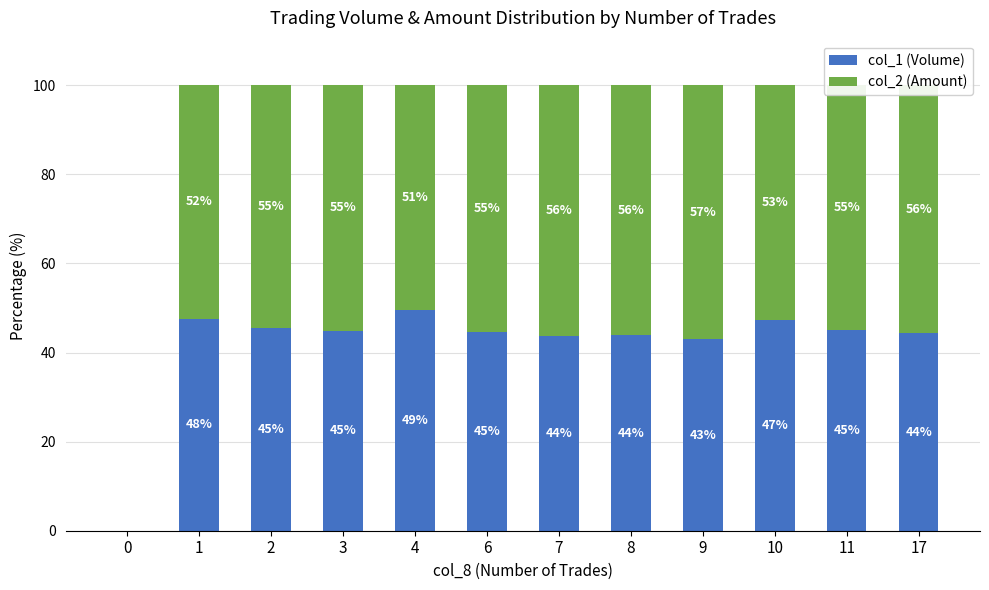

What is the approximate value of col_1 (Volume) at 6?

44.7